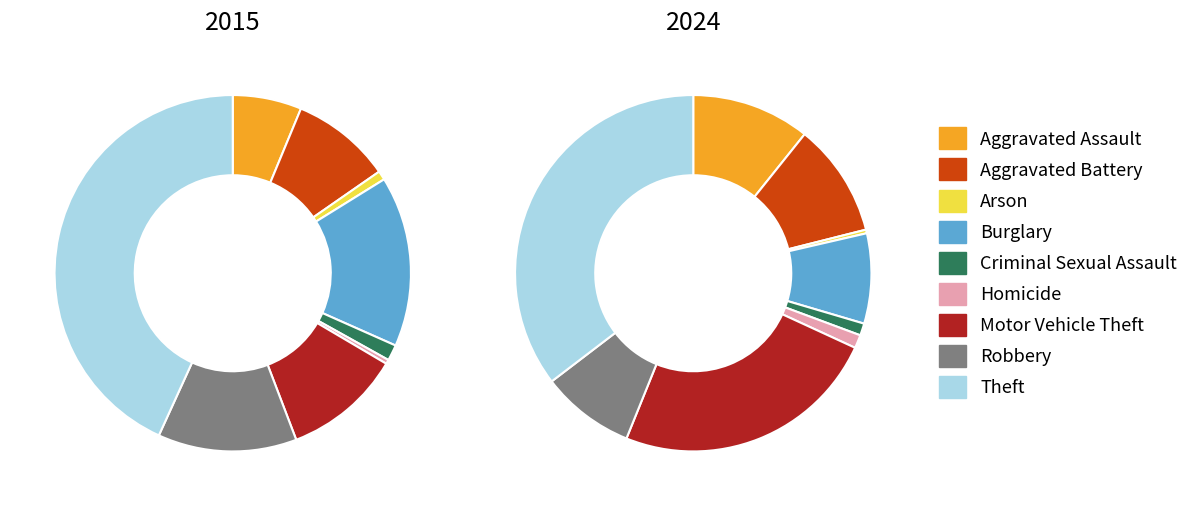

At Arson, list the series in order from largest to smallest.

2015, 2024